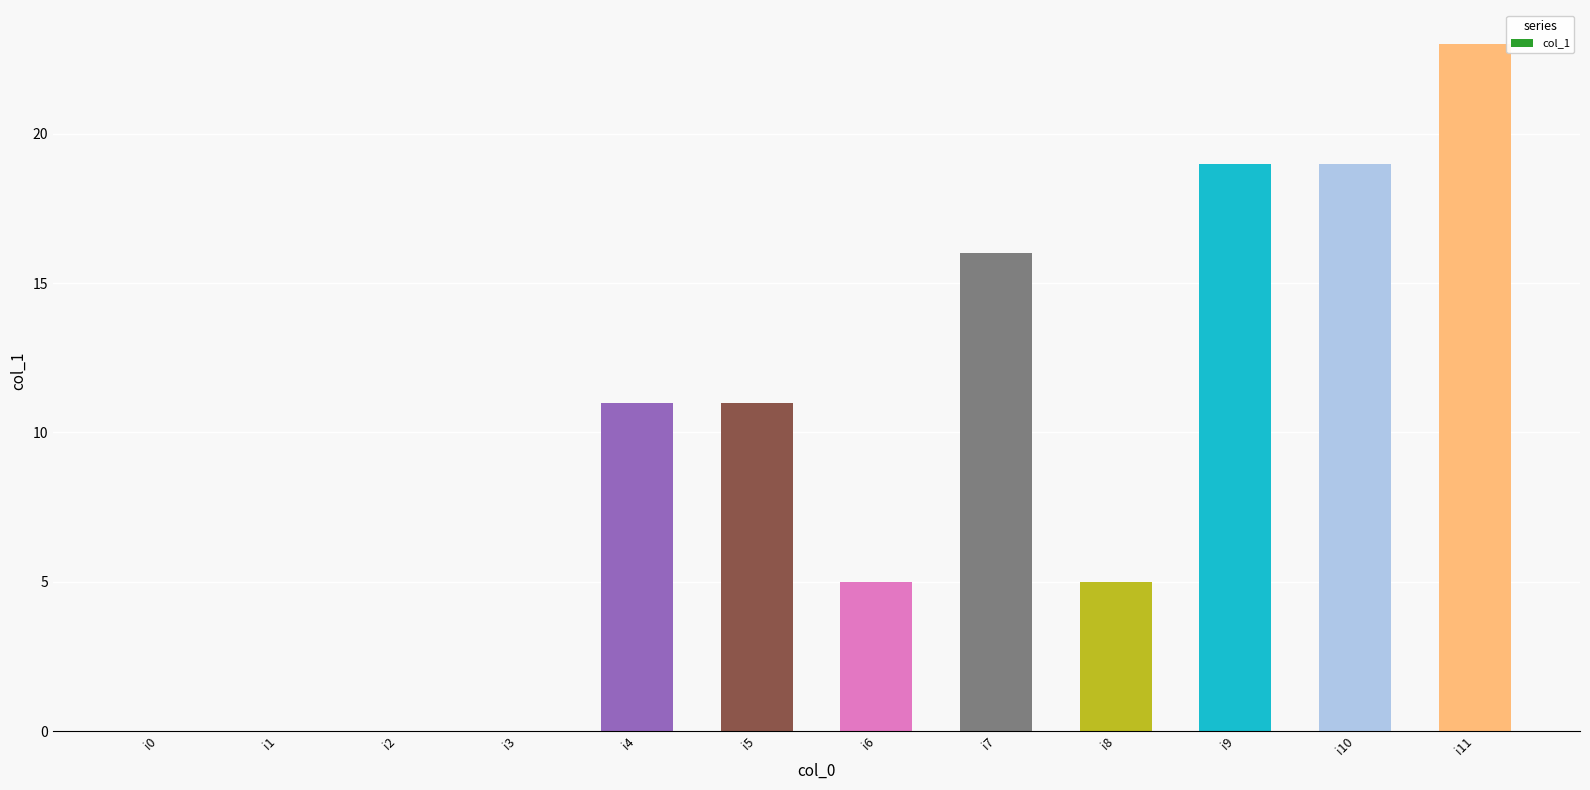

The value at i7 is 4. True or false?

False